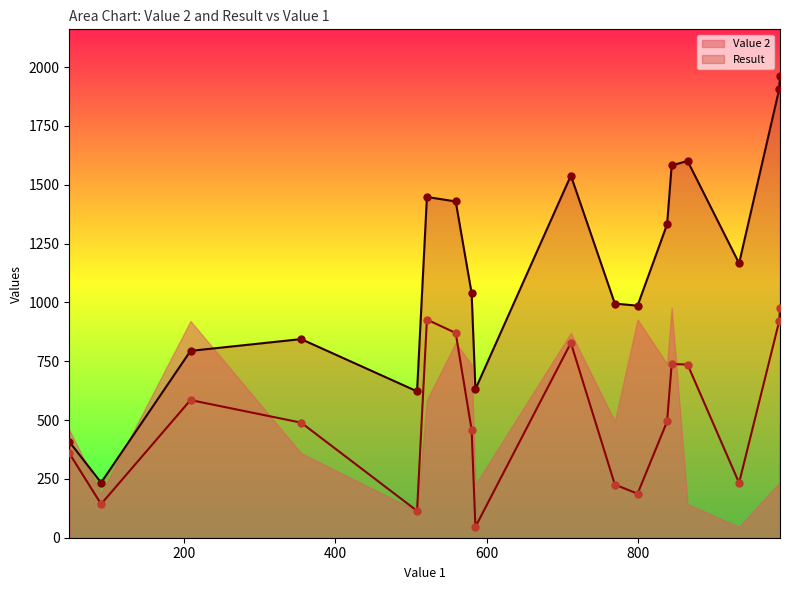

What are all the series names shown in the legend?

Value 2, Result